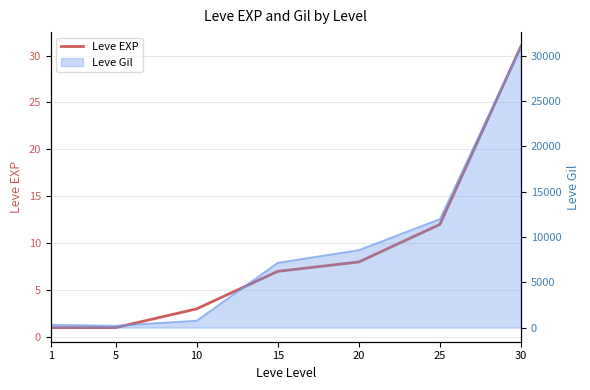

Reading left to right, what are all the values shown in this chart?

1	1	3	7	8	12	31